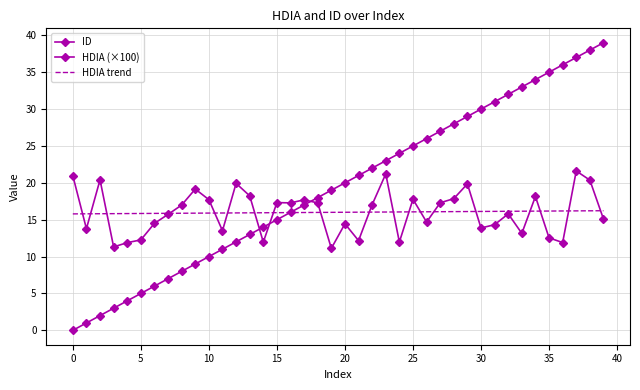

Where is HDIA (×100) nearest to the value 16?

32